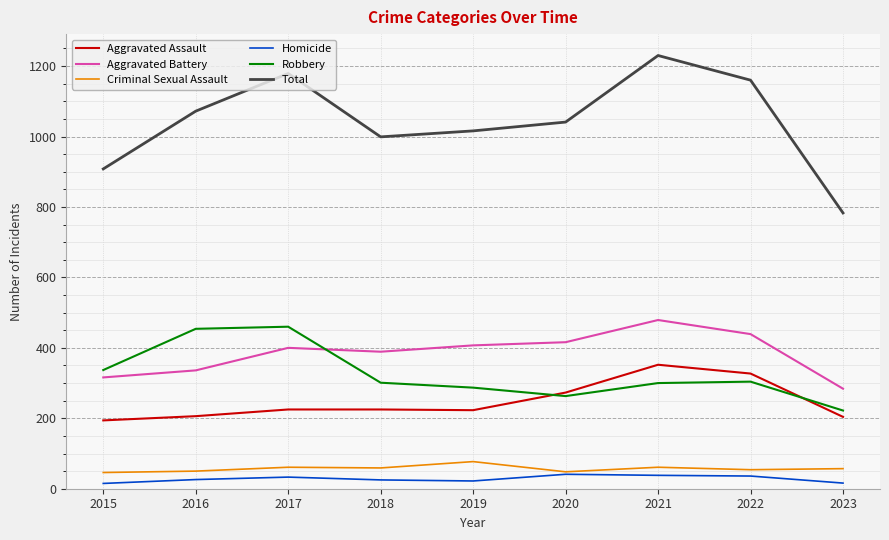

Which category has the highest value across all series?

2021